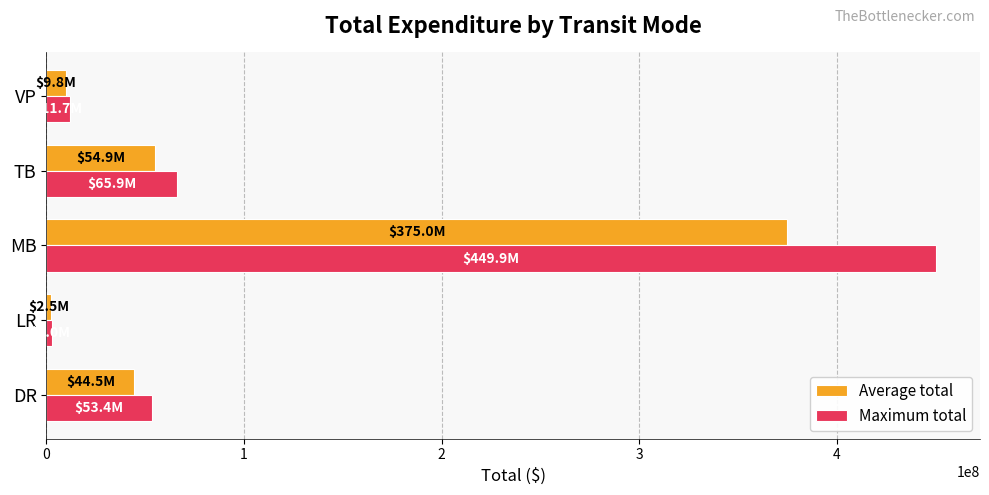

What is the difference between the second highest and minimum values in the Average total series?

52419326.0